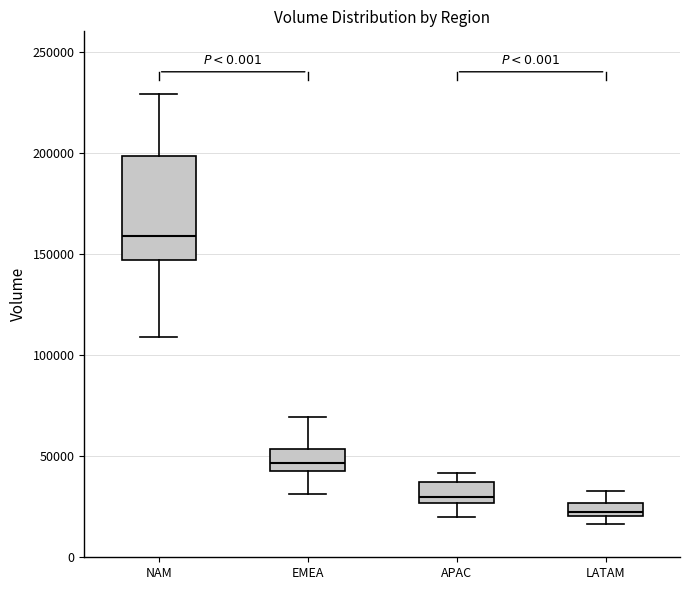

Which box has the highest median line?

NAM